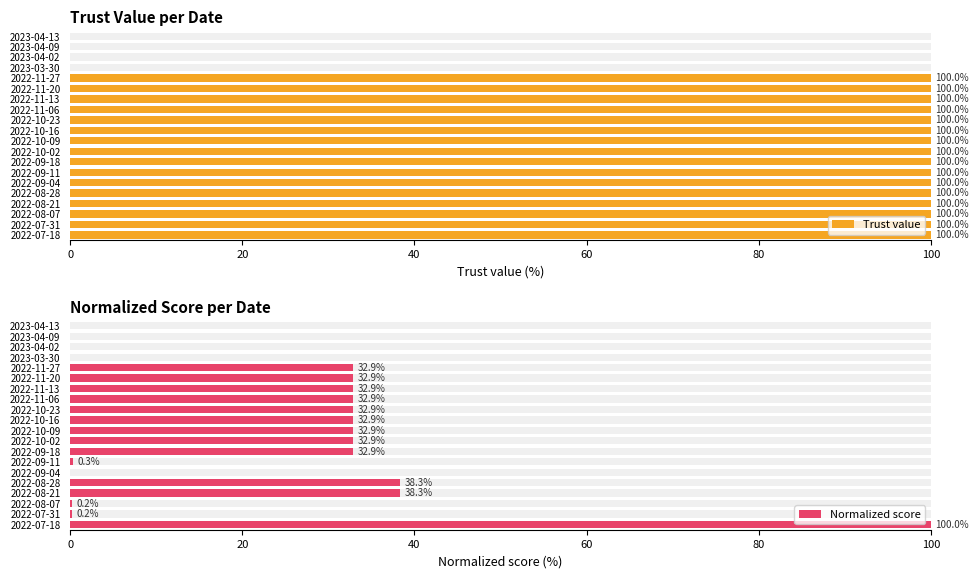

The value of Normalized score at 2023-03-30 is -51.8. True or false?

False